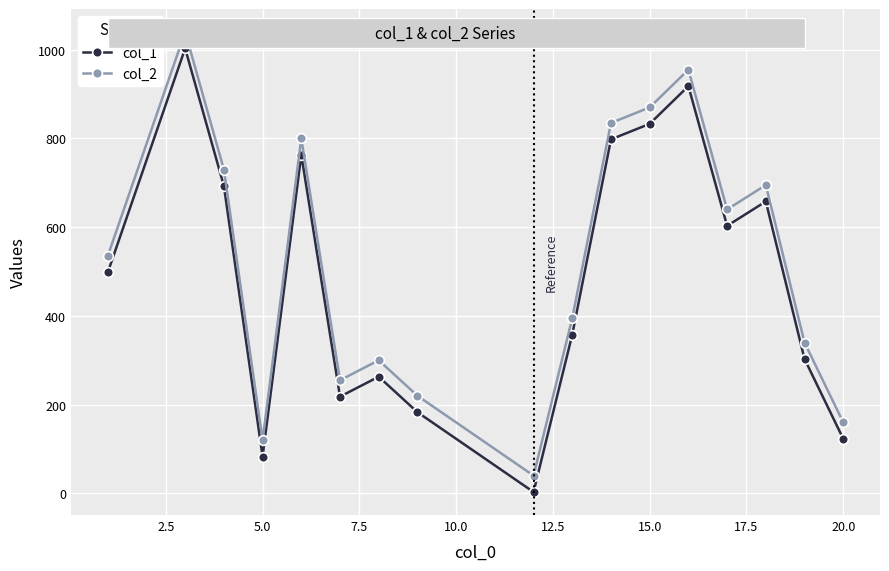

True or false: col_1 and col_2 cross at least once.

False